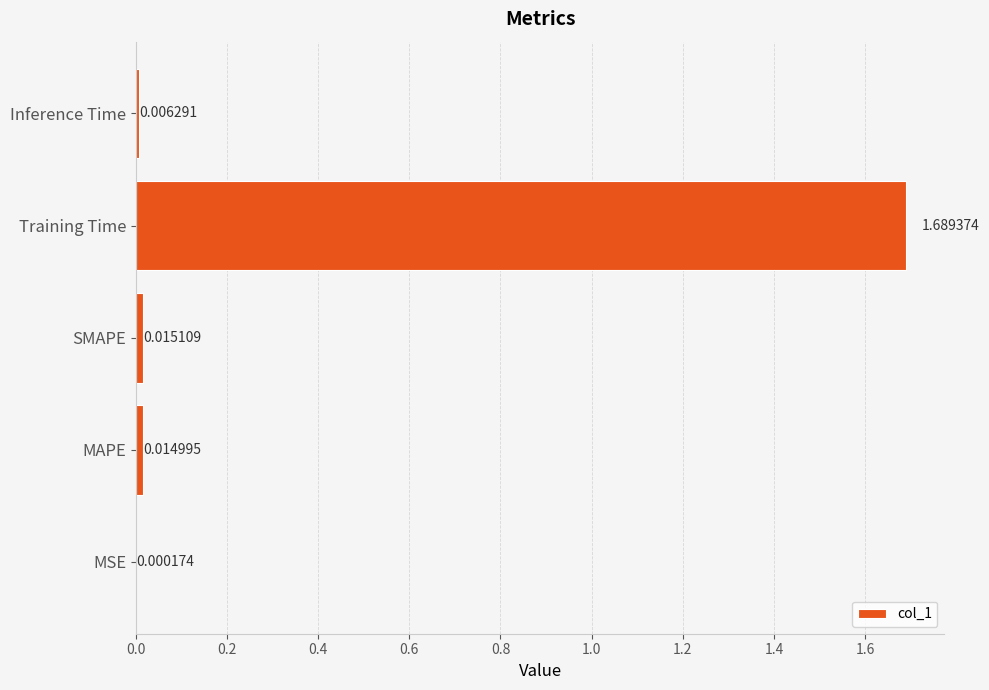

Which category has the highest value across all series?

Training Time